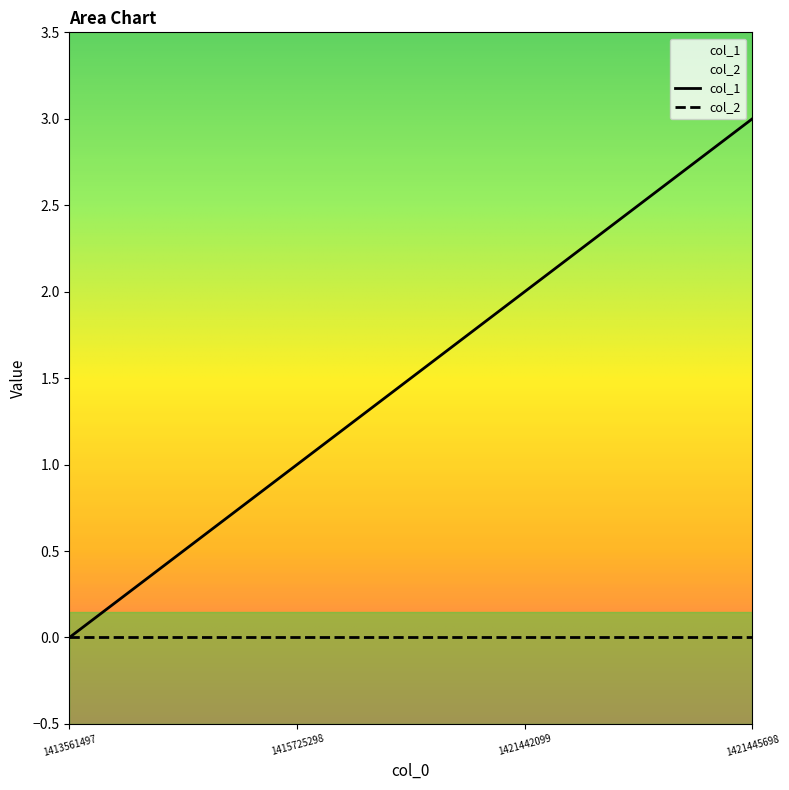

What is the difference between the values at 1421445698 and 1413561497?

3